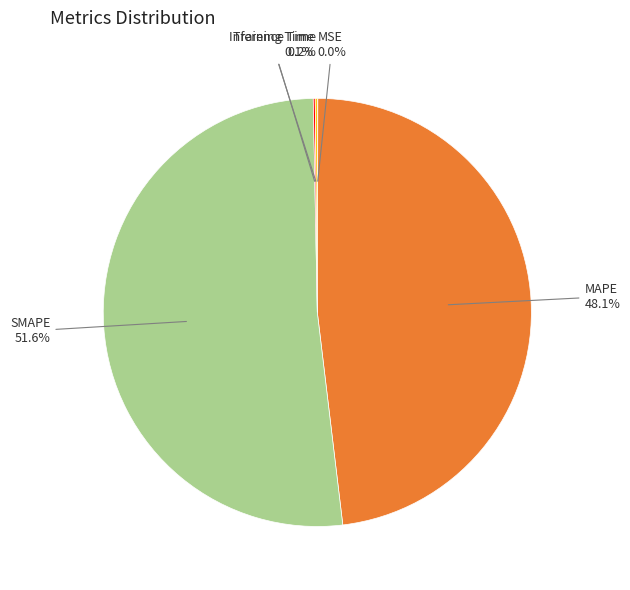

Which category has the biggest portion of the pie?

SMAPE